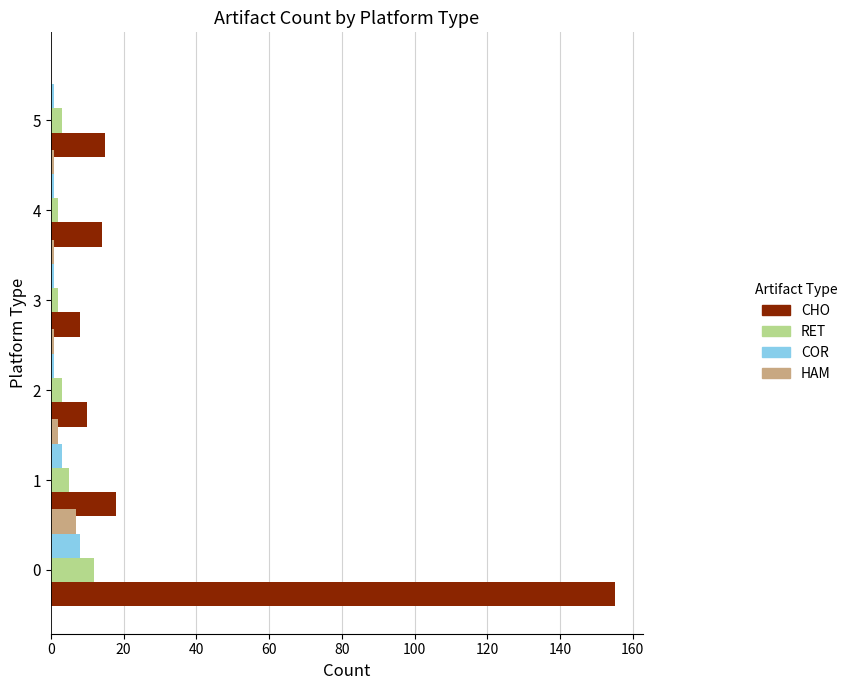

What is the sum of all RET values?

27